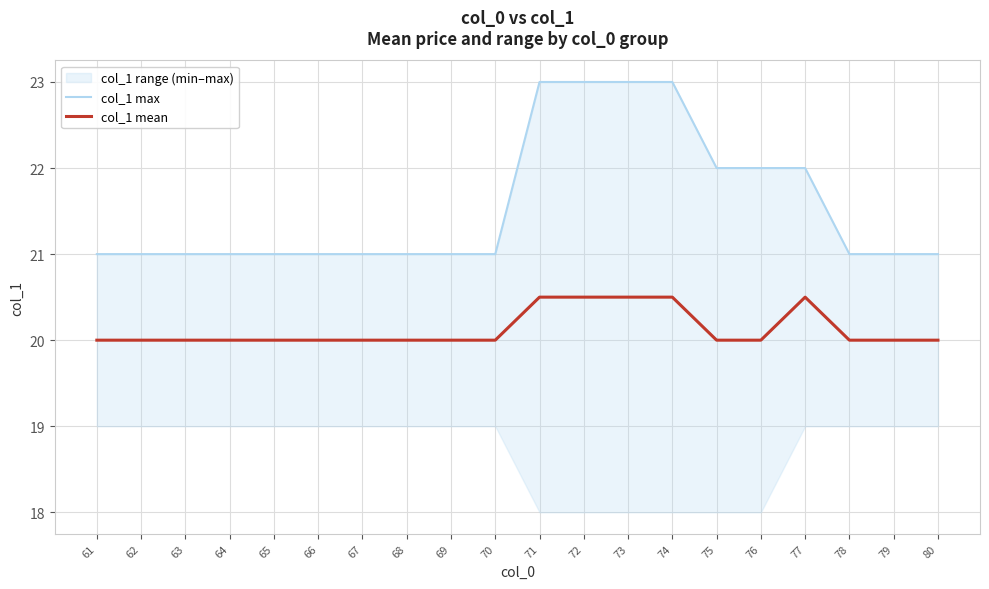

True or false: col_1 mean and col_1 max cross at least once.

False